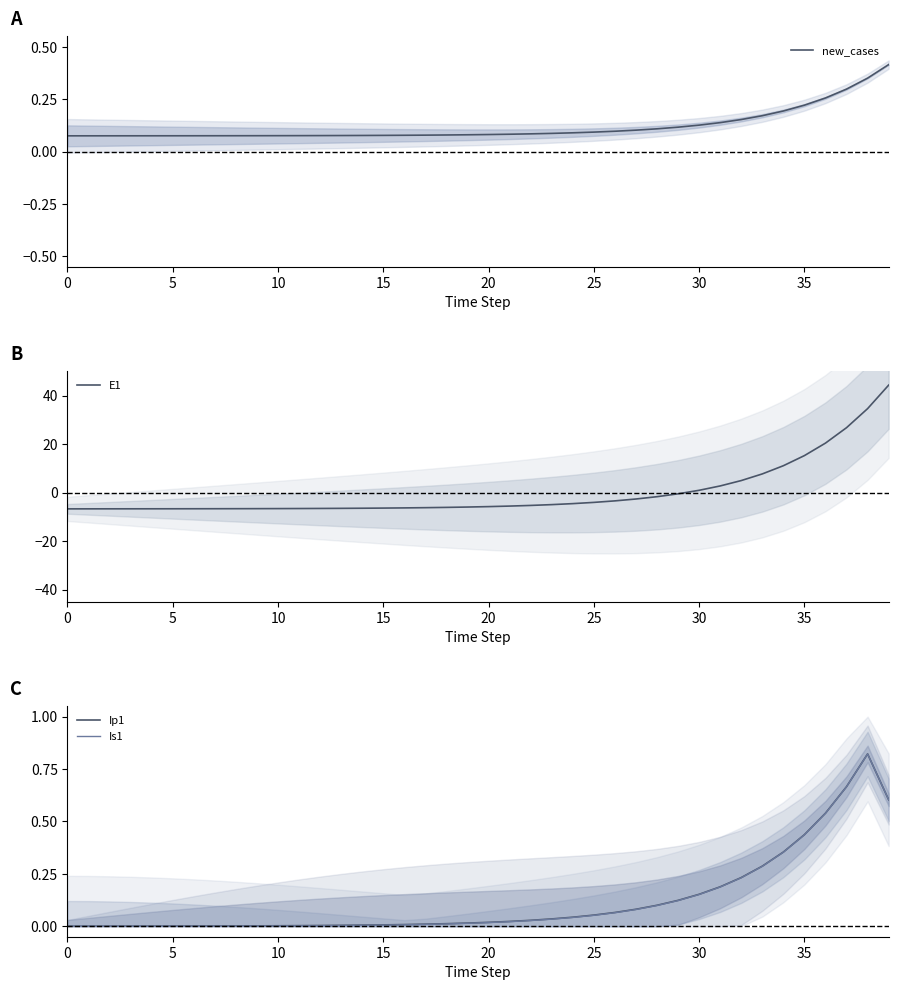

At how many categories does at least one series exceed 29?

2